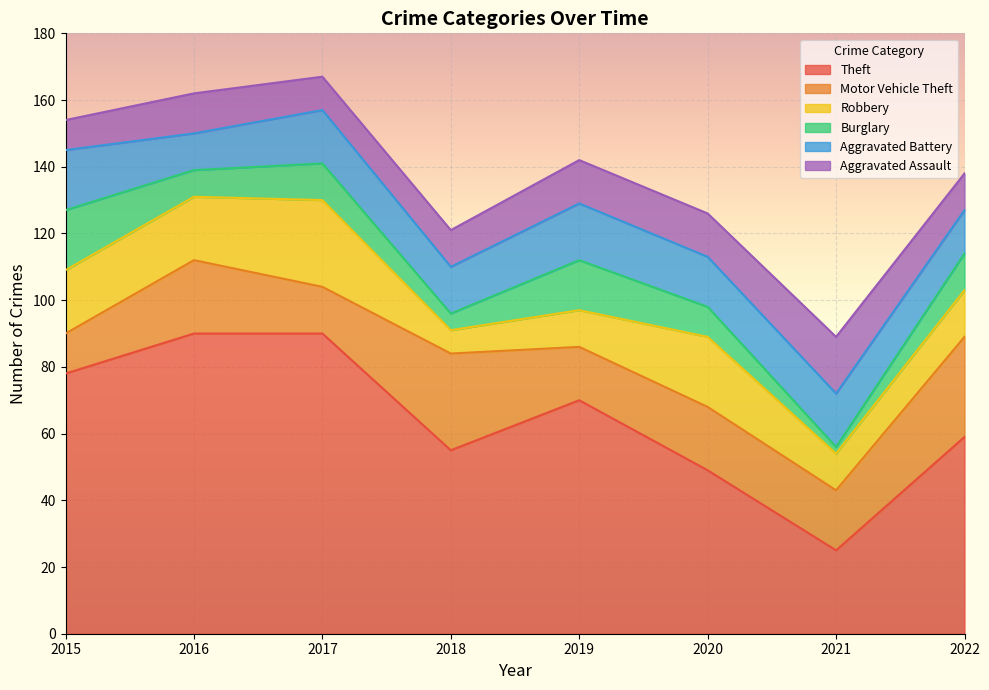

At which category does Theft reach its first local valley?

2018